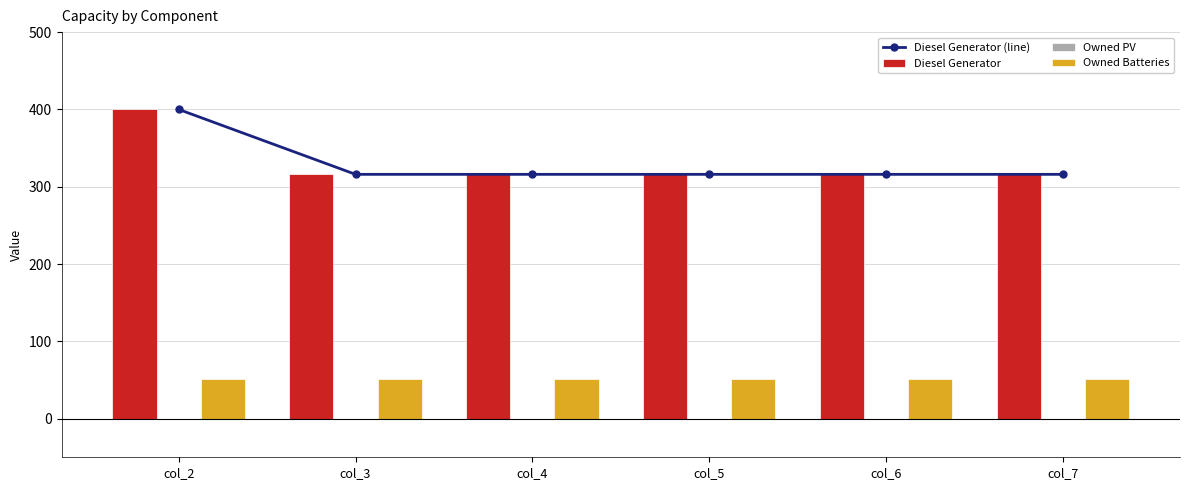

Where is Owned Batteries nearest to the value 51?

col_2